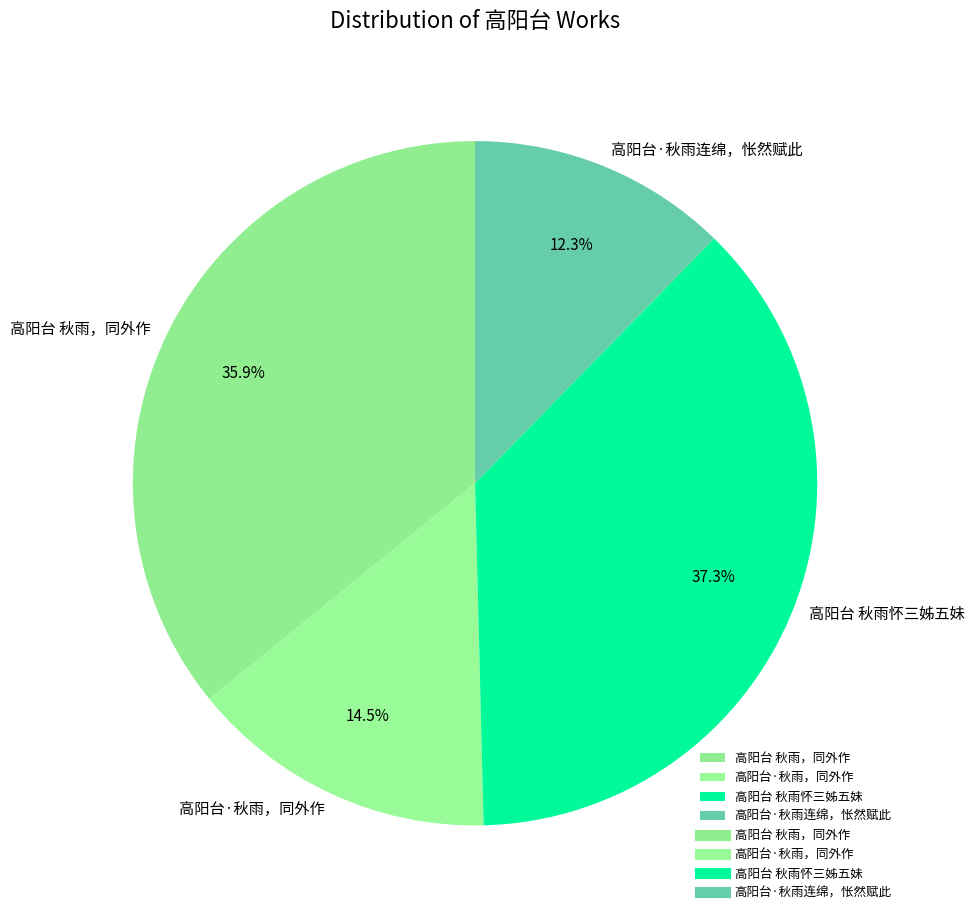

True or false: 高阳台 秋雨，同外作 accounts for 25% of the total.

False